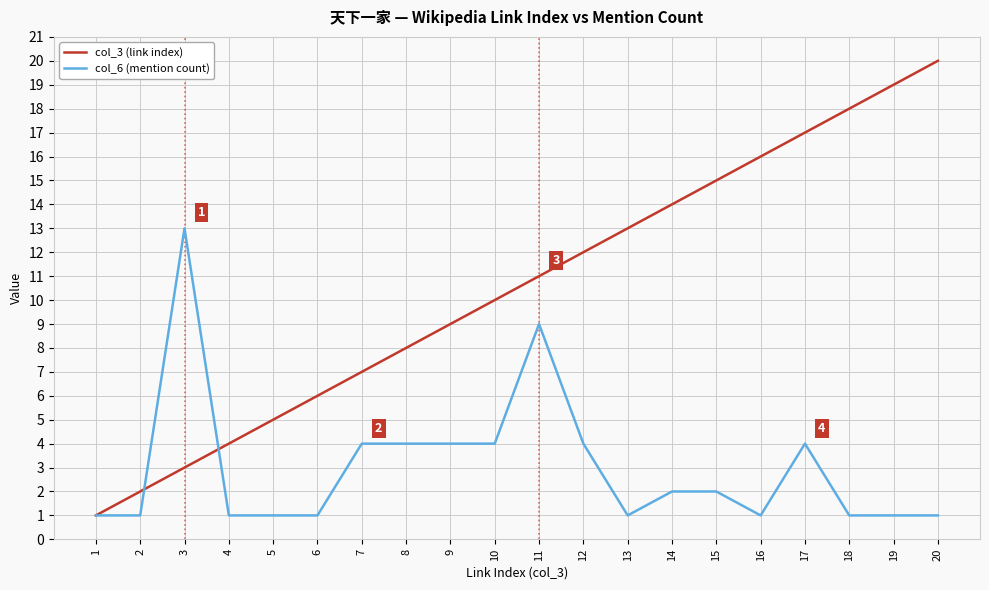

What is the difference between the maximum and minimum values in the col_6 (mention count) series?

12